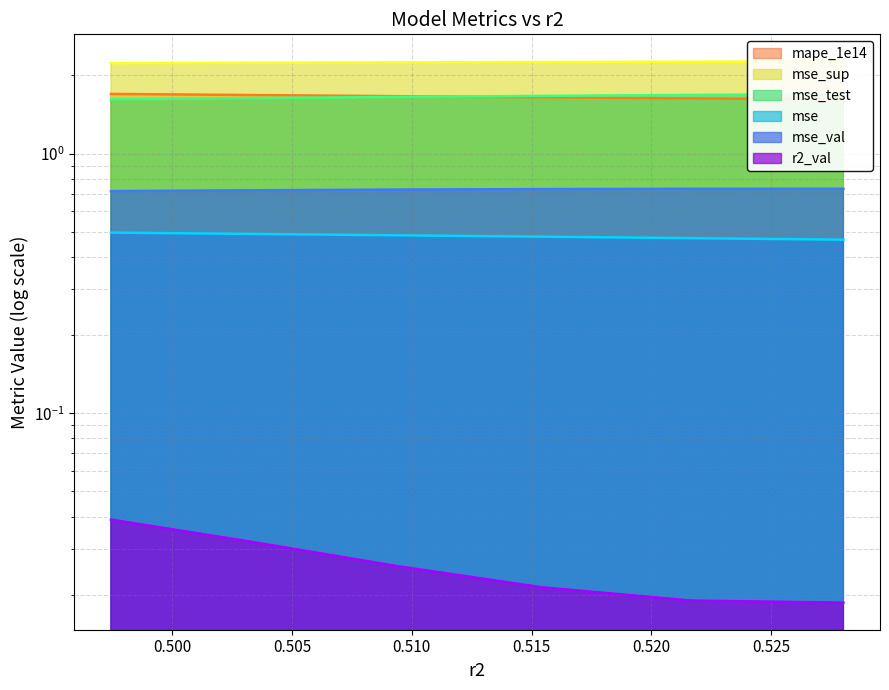

Is it true that mse_sup equals 2.2 at model_4_7_2?

True